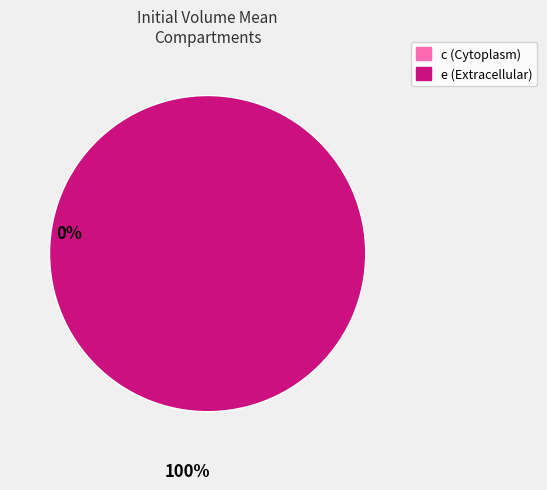

Which slice is the largest?

e